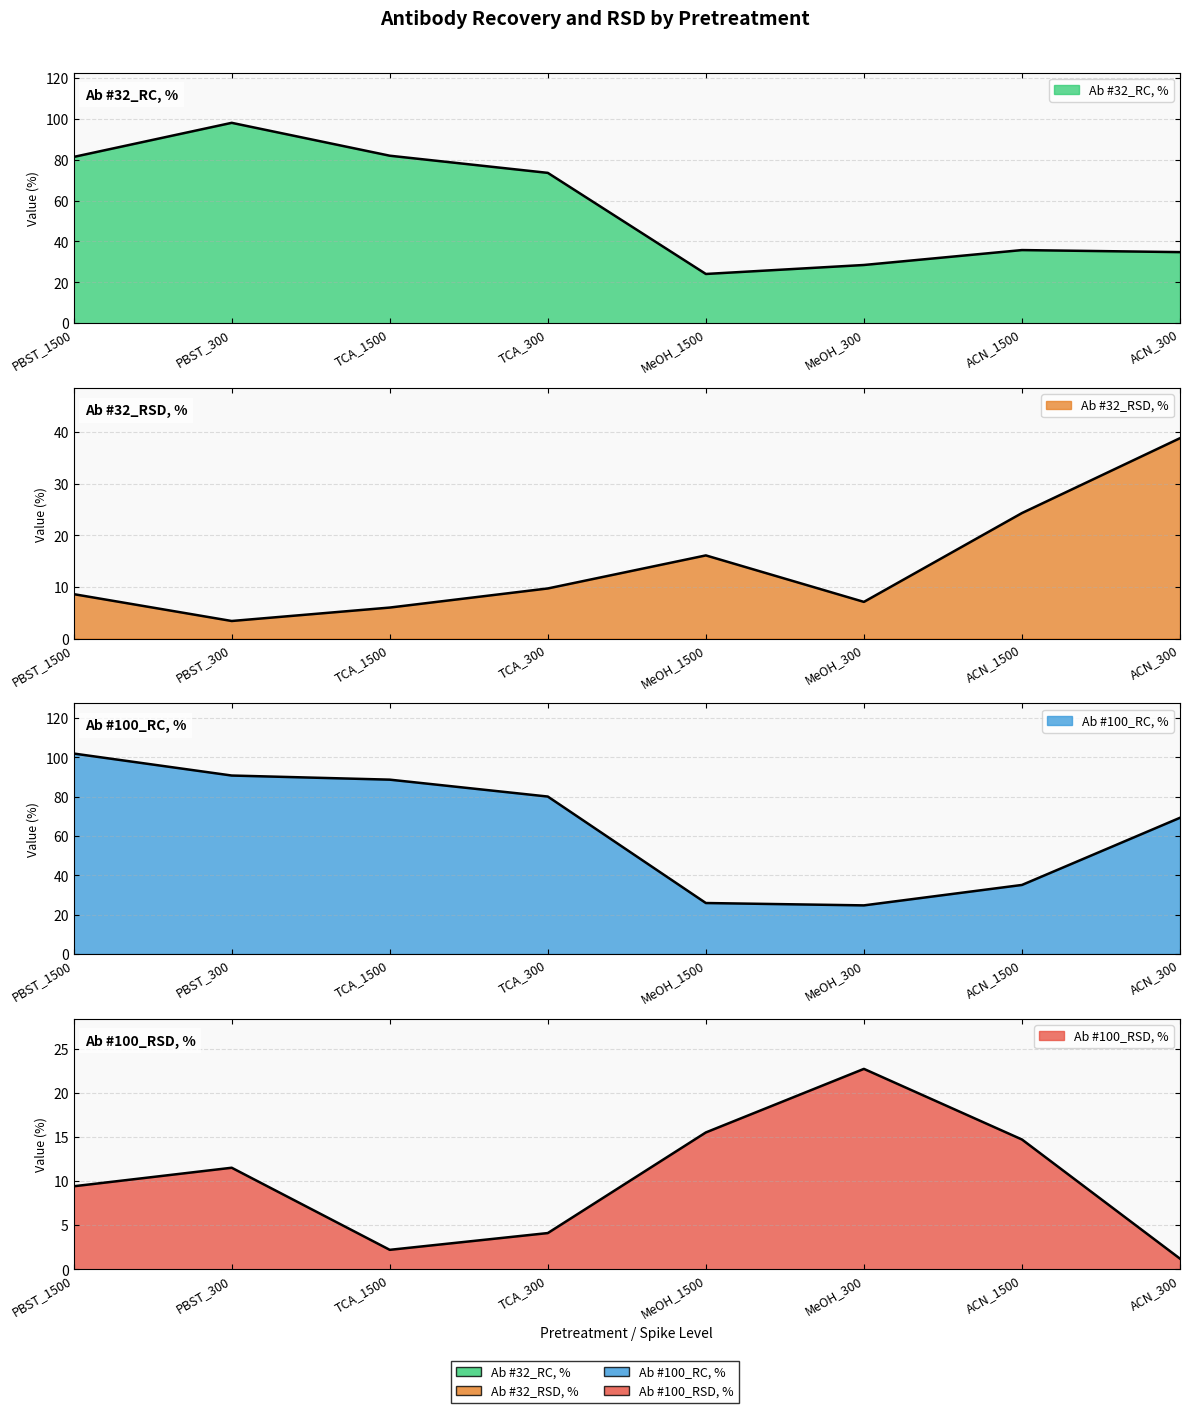

What is the difference between the highest and lowest values at TCA_1500?

86.5